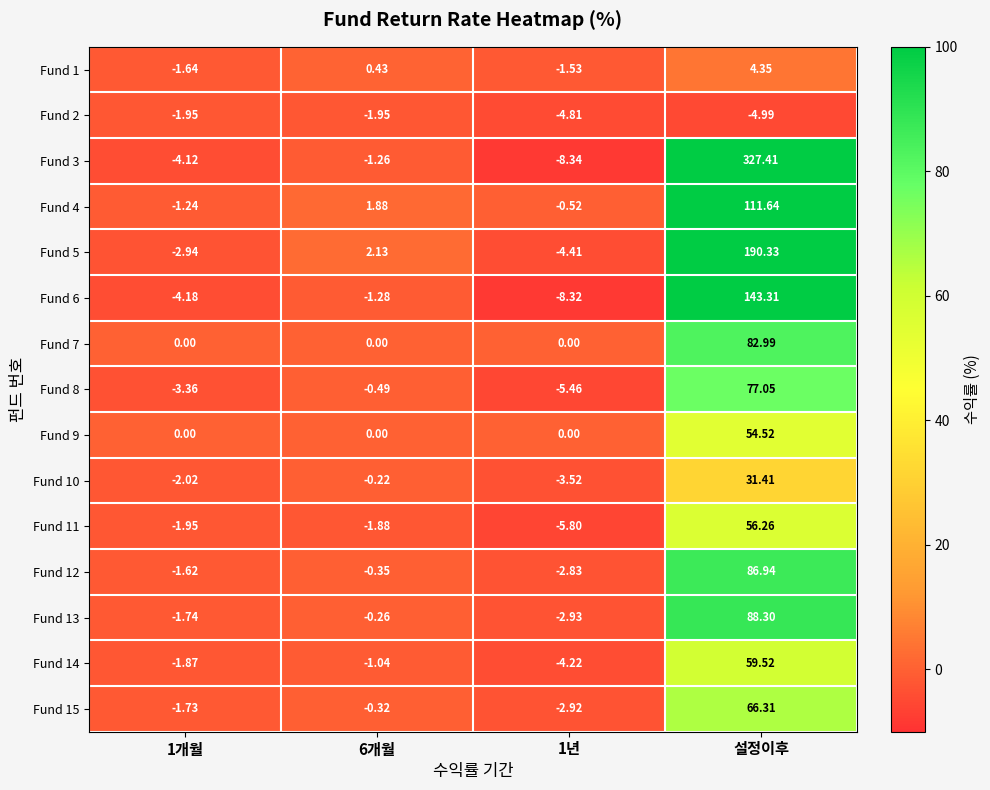

At which label does Fund 14 reach its peak?

설정이후